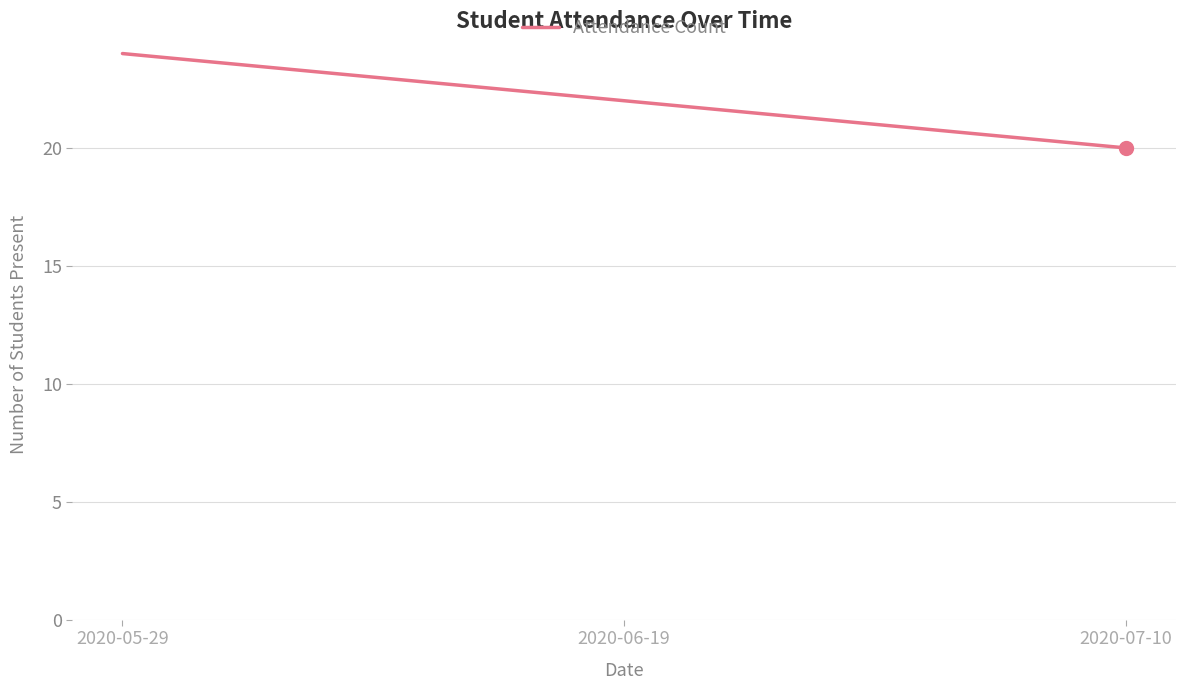

At which label does the data first exceed 22?

2020-05-29